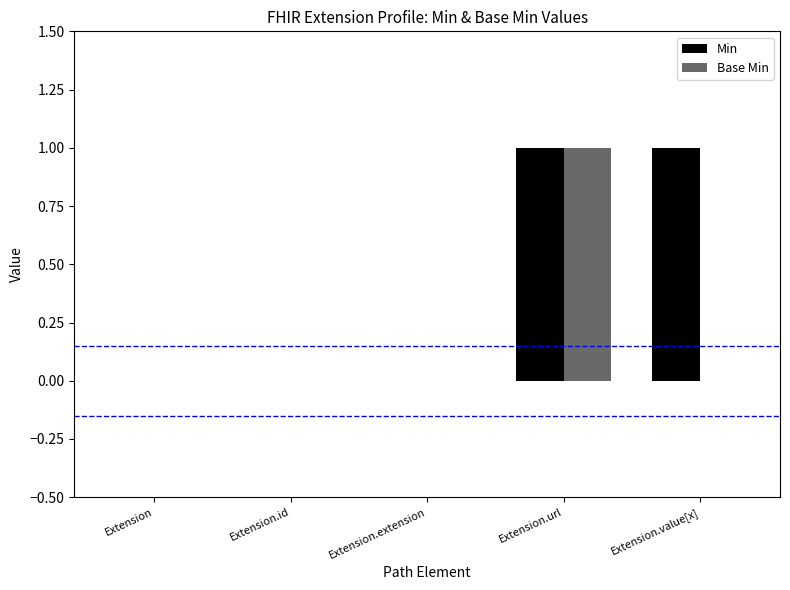

True or false: Base Min has a value of 1 at Extension.extension.

False